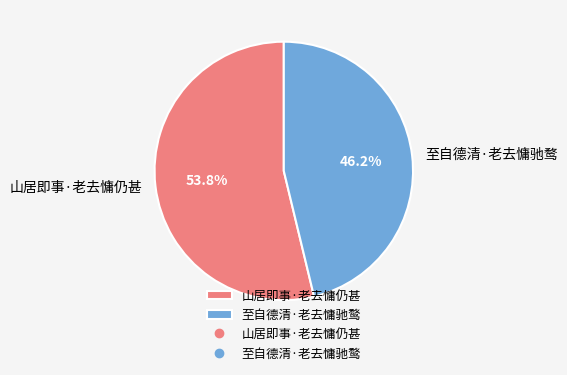

Which has a higher value, 山居即事·老去慵仍甚 or 至自德清·老去慵驰鹜?

山居即事·老去慵仍甚